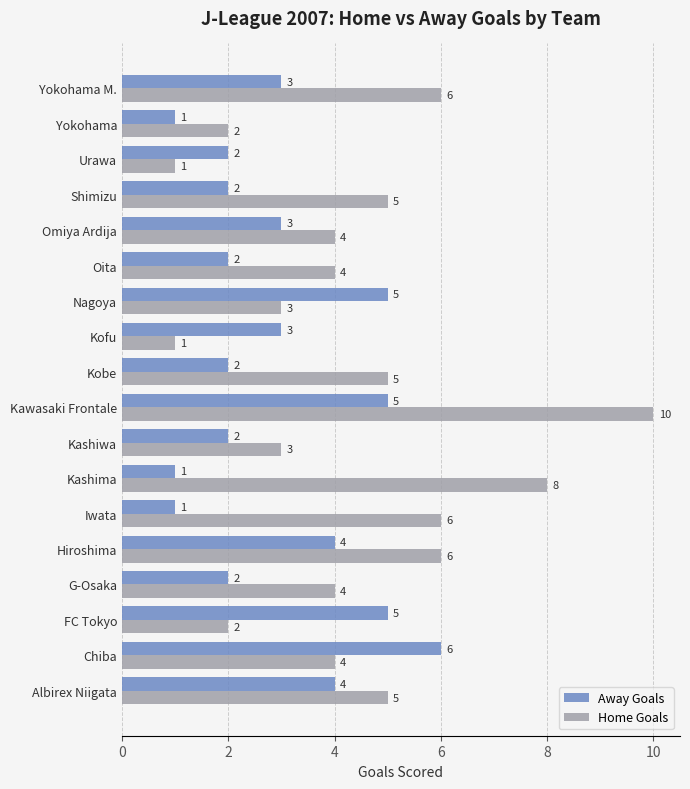

Which series has the largest range (max minus min)?

Home Goals